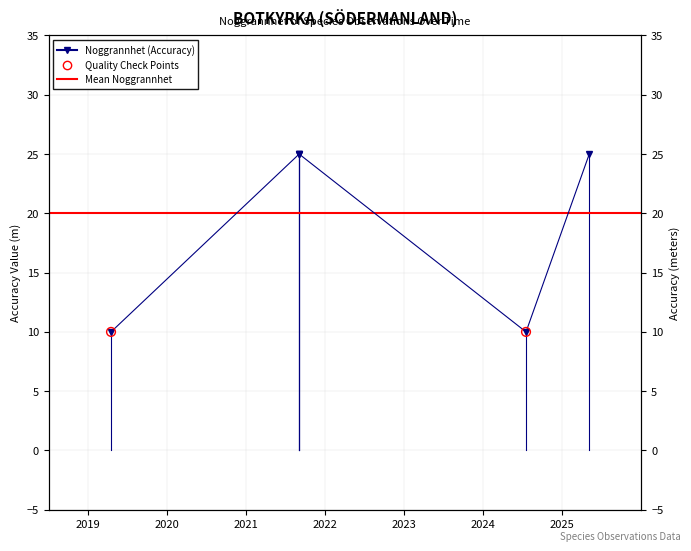

Which has a higher value, 2019-04-17 or 2021-09-03?

2021-09-03